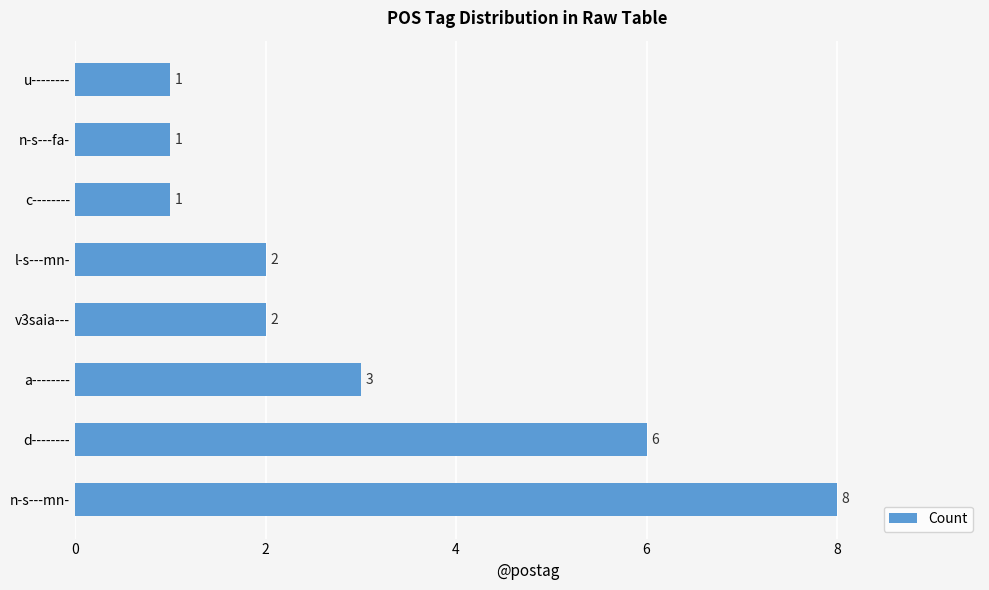

Is it true that the value at l-s---mn- is 2?

True